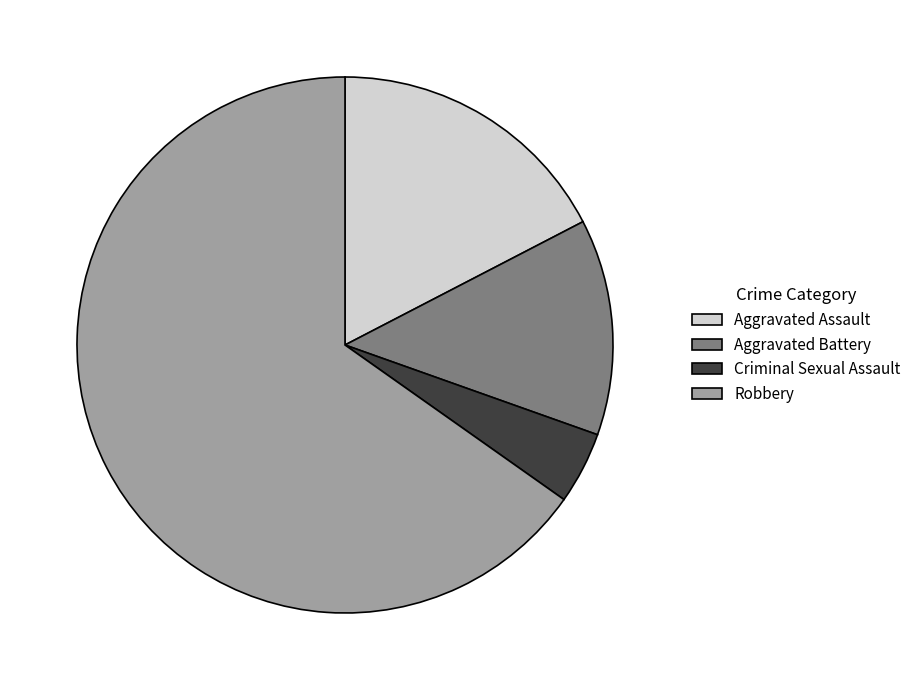

Is there a majority slice in this chart?

Yes